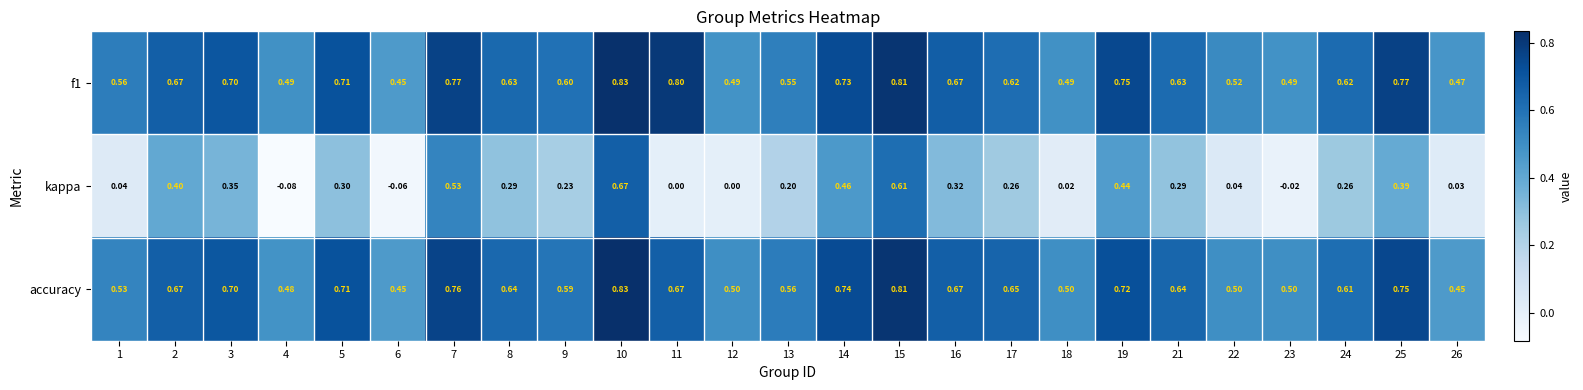

How many distinct data groups are displayed?

3